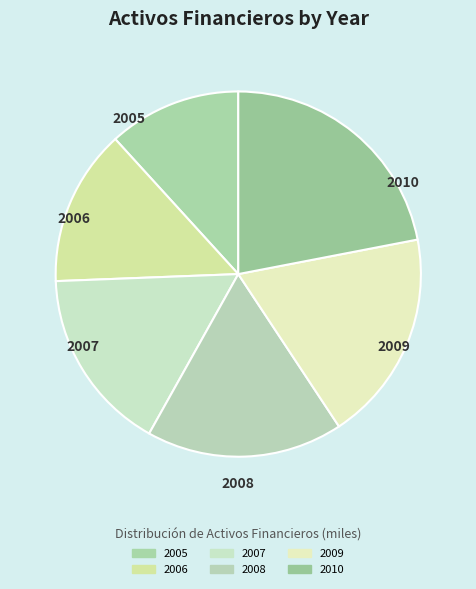

Which slice is the smallest?

2005